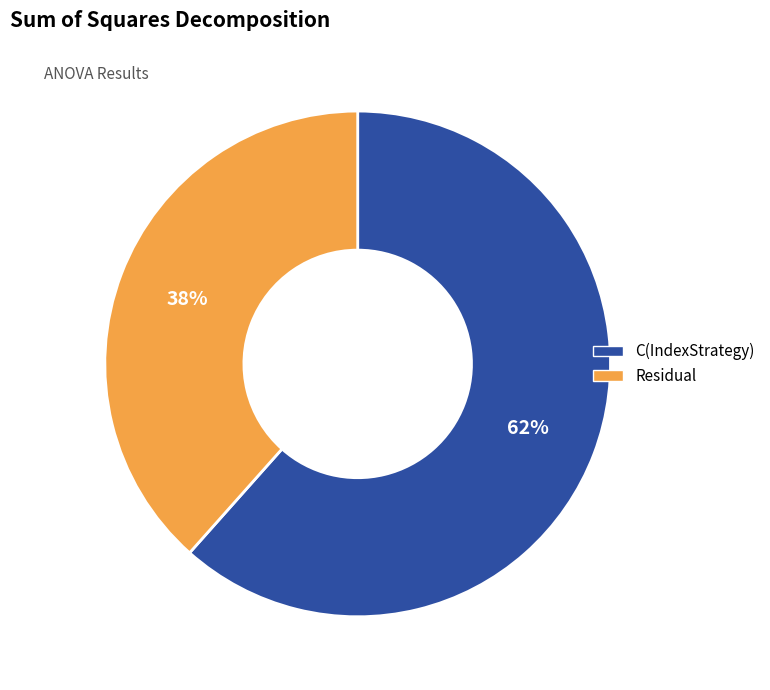

Between C(IndexStrategy) and Residual, which is larger?

C(IndexStrategy)